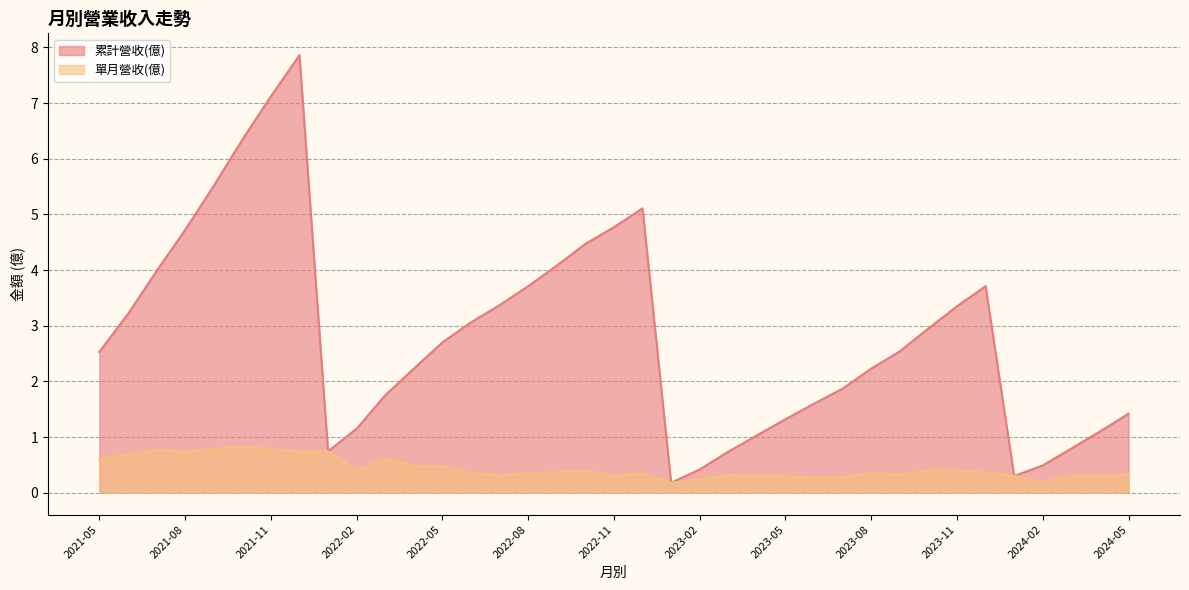

What is the greatest value displayed?

7.9